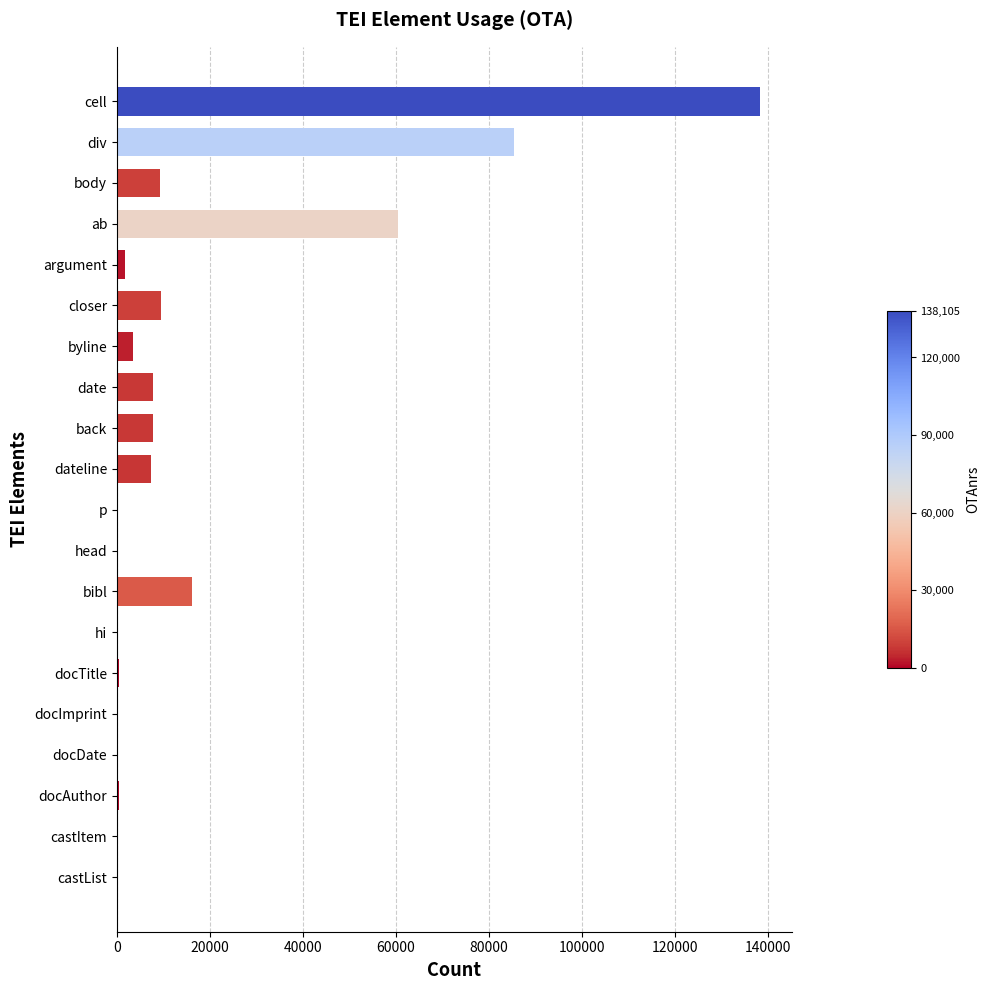

What is the sum of the values at hi and date?

7734